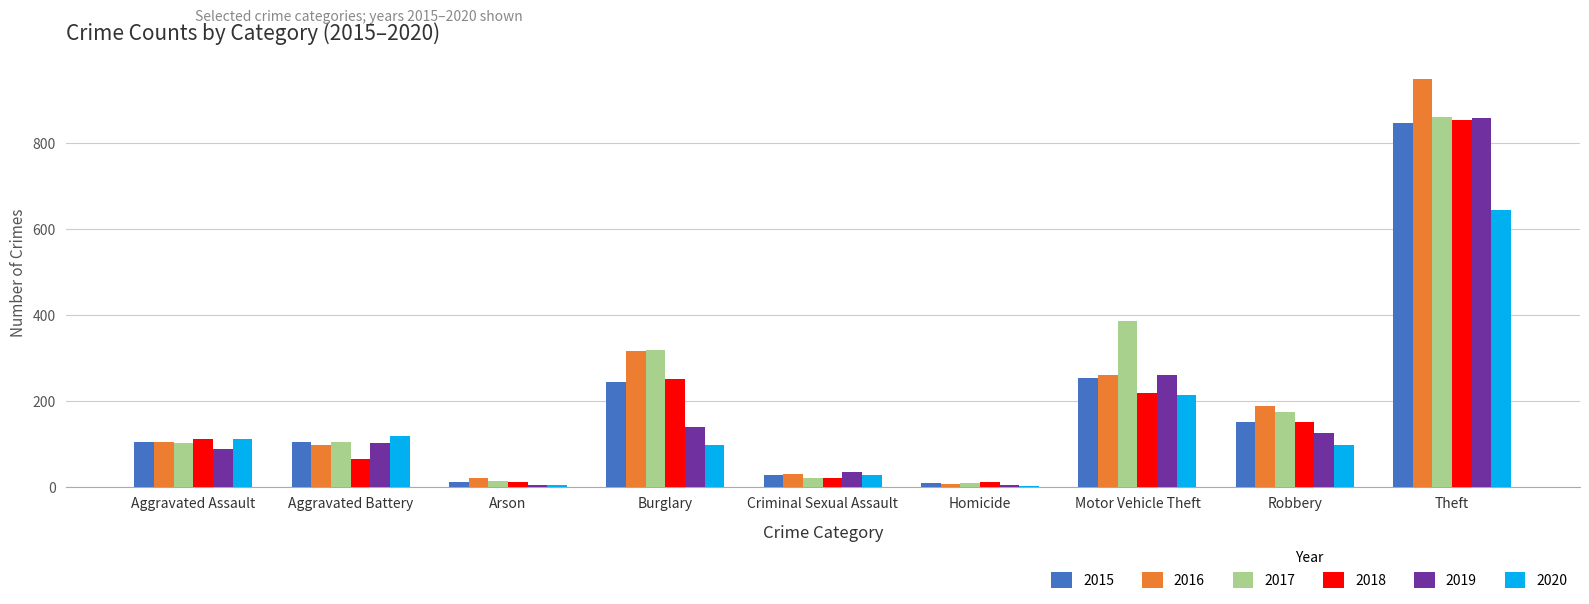

At which label is 2018 closest to 432?

Burglary